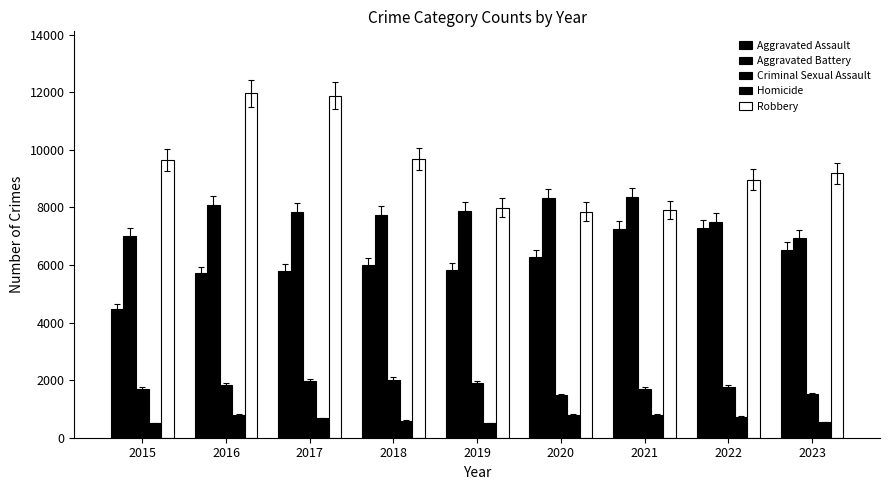

What is the spread (max minus min) of values at 2023?

8654